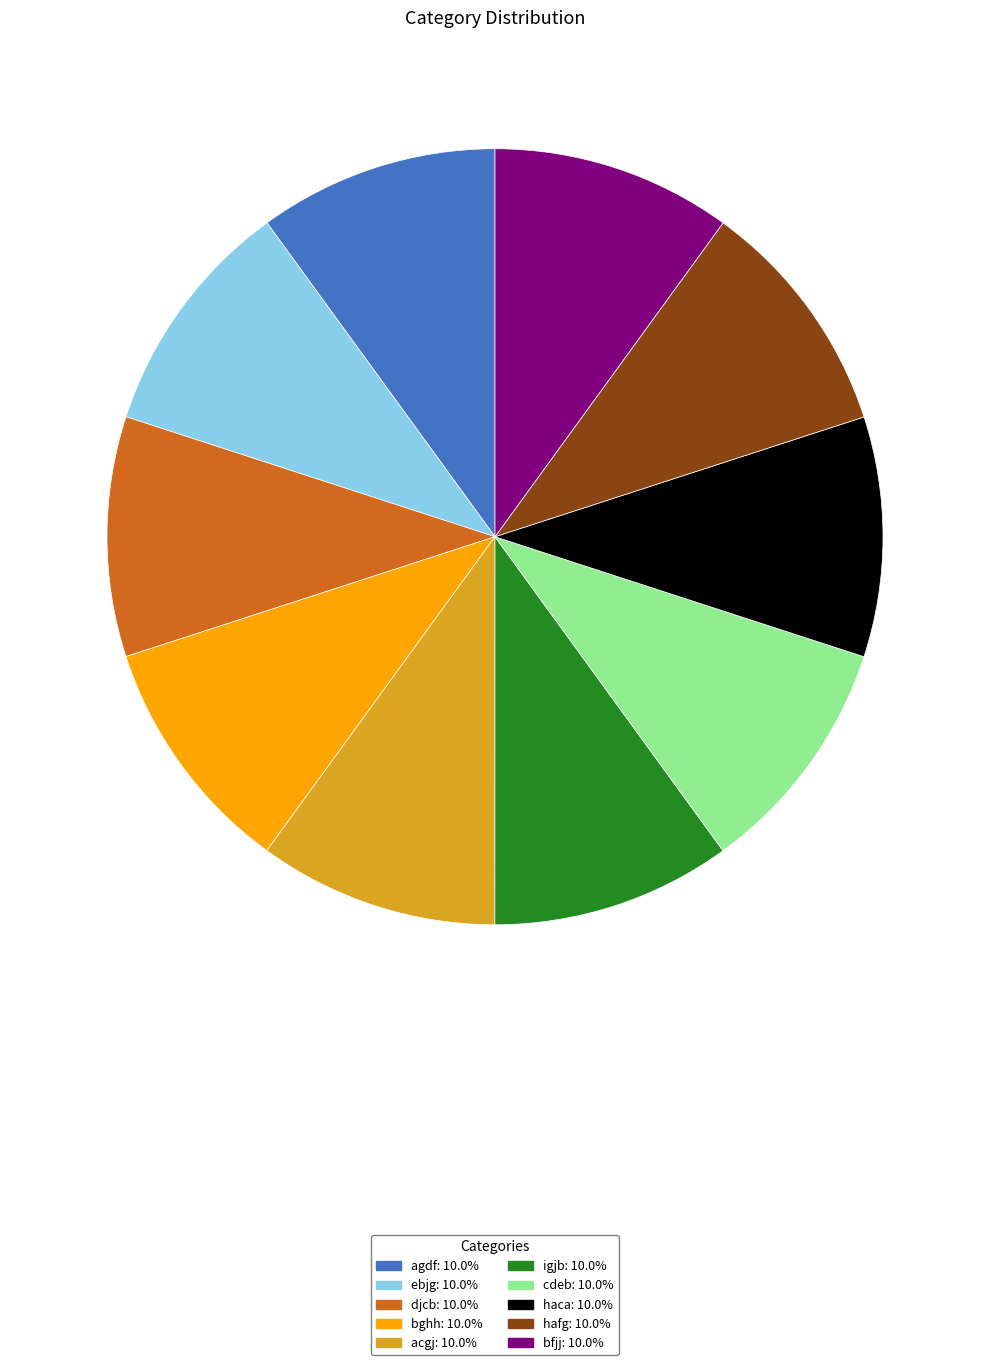

Do hafg: 10.0% and ebjg: 10.0% together represent more than half of the pie?

No